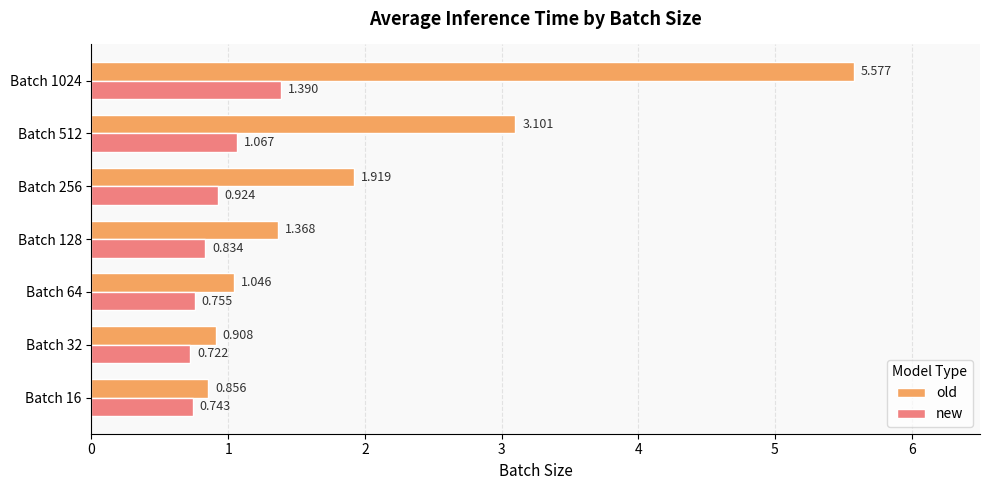

Which series has the largest total across all categories?

old